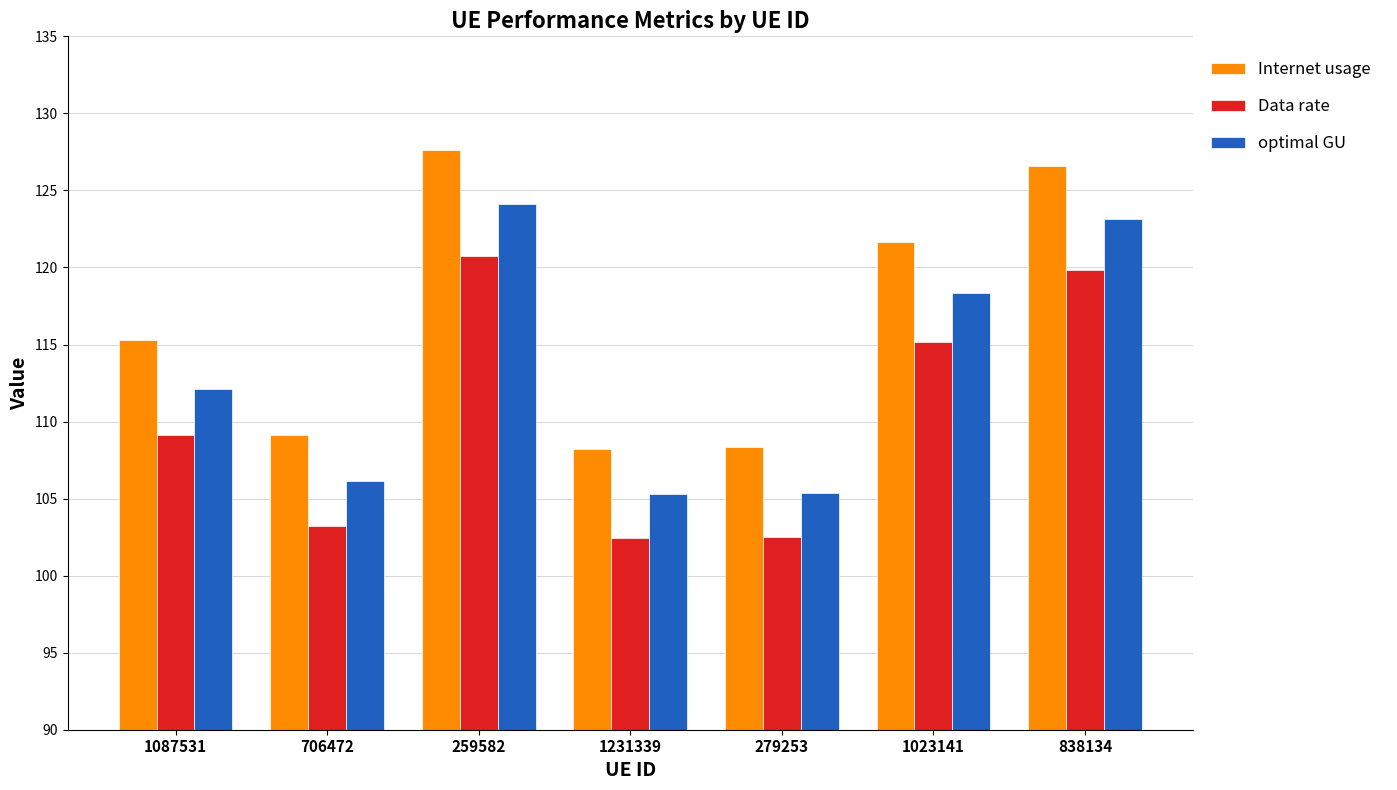

List the series in order of their overall mean, lowest first.

Data rate, optimal GU, Internet usage